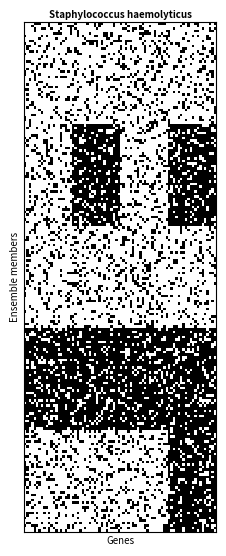

At how many categories does at least one series exceed 0?

4